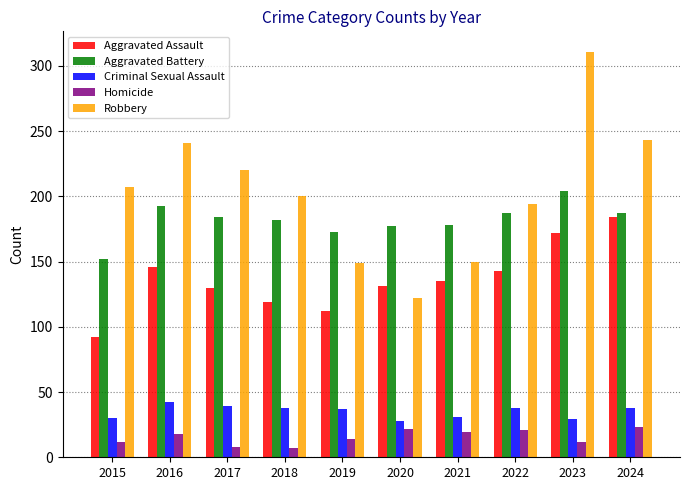

Which series has the widest spread of values?

Robbery